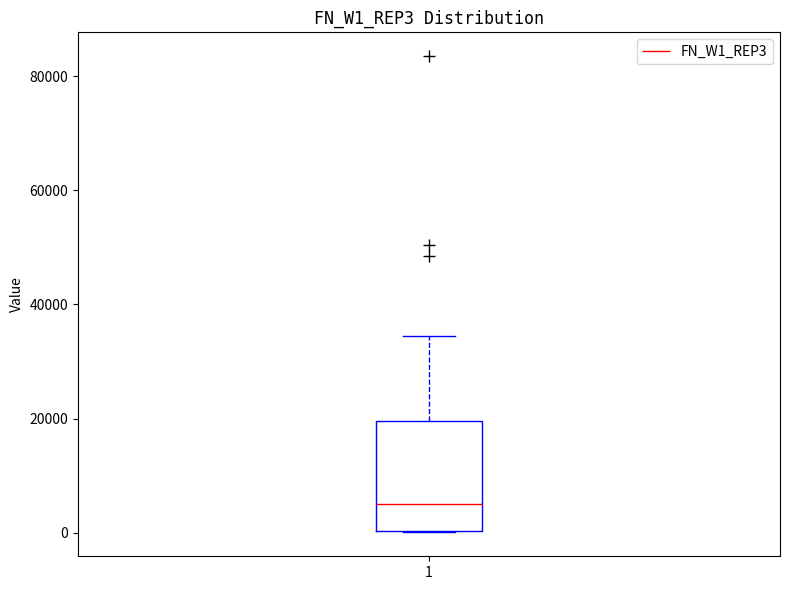

Read this box plot against the y-axis: the position of the median line, the range covered by the box, and the ends of both whiskers. The values are not printed on the chart, so give them approximately, as read against the axis.

median 6000, box 0 to 20000, whiskers 0 to 34000